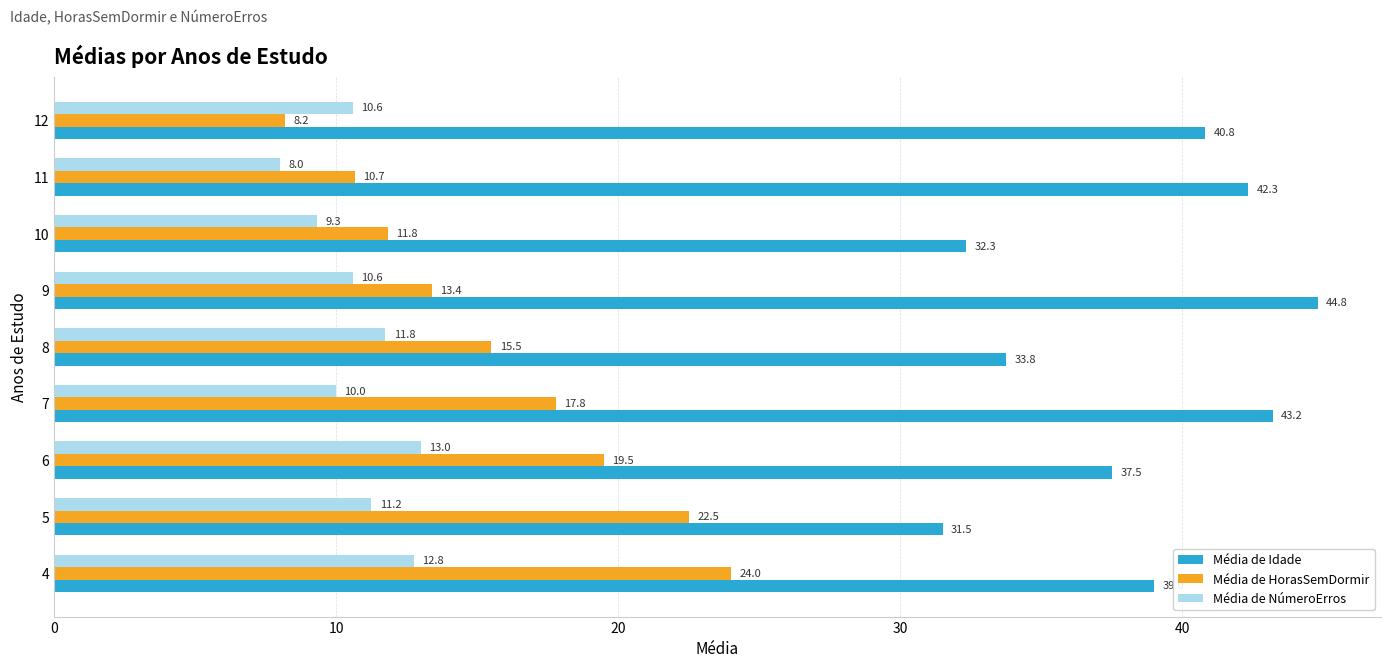

What is the difference between the maximum and minimum values in the Média de NúmeroErros series?

5.0